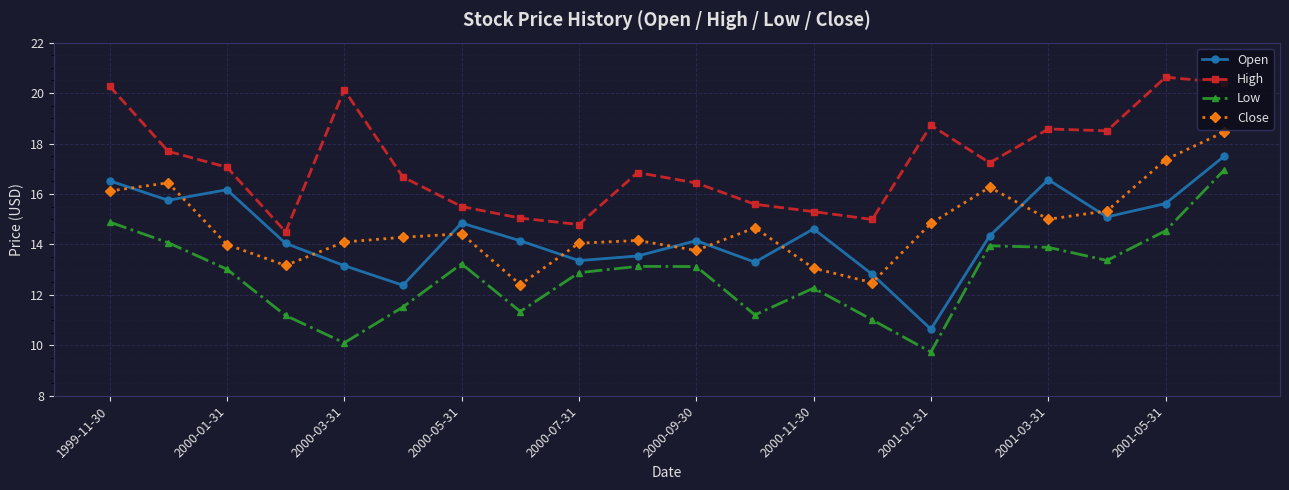

Does the chart display data point markers on the line(s)?

Yes